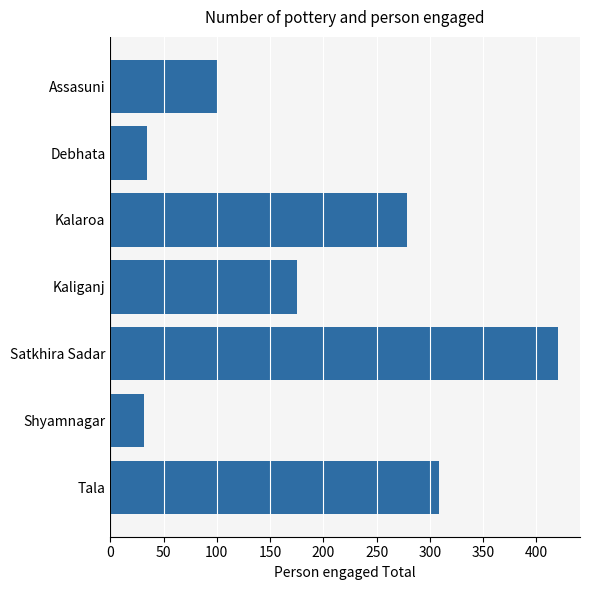

What is the sum of all values?

1349